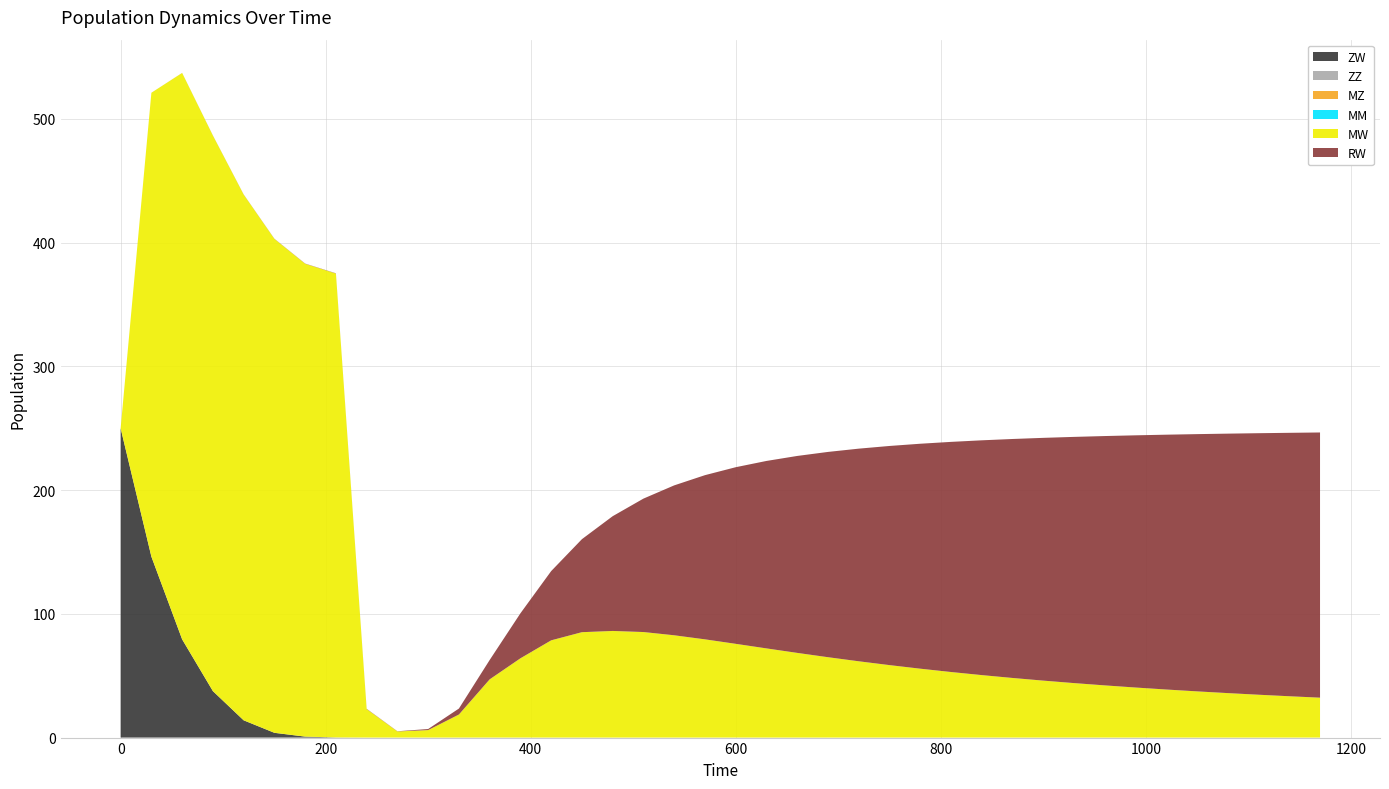

Reading left to right, list all the values displayed in this chart.

ZW: 0=250.0	30=146.3	60=79.4	90=37.6	120=14.0	150=3.9	180=0.8	210=0.1	240=0.0	270=0.0	300=0.0	330=0.0	360=0.0	390=0.0	420=0.0	450=0.0	480=0.0	510=0.0	540=0.0	570=0.0	600=0.0	630=0.0	660=0.0	690=0.0	720=0.0	750=0.0	780=0.0	810=0.0	840=0.0	870=0.0	900=0.0	930=0.0	960=0.0	990=0.0	1020=0.0	1050=0.0	1080=0.0	1110=0.0	1140=0.0	1170=0.0
MW: 0=0.0	30=375.0	60=457.8	90=449.1	120=425.0	150=399.2	180=382.2	210=375.0	240=23.0	270=5.0	300=6.1	330=18.6	360=47.1	390=64.1	420=78.6	450=85.2	480=86.2	510=85.3	540=82.7	570=79.4	600=75.8	630=72.1	660=68.5	690=65.0	720=61.7	750=58.6	780=55.7	810=53.0	840=50.5	870=48.2	900=46.0	930=44.0	960=42.2	990=40.5	1020=38.9	1050=37.4	1080=36.0	1110=34.6	1140=33.4	1170=32.3
RW: 0=0.0	30=0.0	60=0.0	90=0.1	120=0.1	150=0.1	180=0.2	210=0.2	240=0.2	270=0.2	300=0.9	330=4.8	360=15.6	390=36.4	420=56.0	450=75.2	480=92.8	510=107.9	540=121.2	570=132.7	600=142.8	630=151.5	660=159.2	690=165.9	720=171.9	750=177.1	780=181.8	810=186.0	840=189.8	870=193.2	900=196.2	930=199.0	960=201.5	990=203.9	1020=206.0	1050=207.9	1080=209.7	1110=211.4	1140=212.9	1170=214.4
ZZ: 0=0.0	30=0.0	60=0.0	90=0.0	120=0.0	150=0.0	180=0.0	210=0.0	240=0.0	270=0.0	300=0.0	330=0.0	360=0.0	390=0.0	420=0.0	450=0.0	480=0.0	510=0.0	540=0.0	570=0.0	600=0.0	630=0.0	660=0.0	690=0.0	720=0.0	750=0.0	780=0.0	810=0.0	840=0.0	870=0.0	900=0.0	930=0.0	960=0.0	990=0.0	1020=0.0	1050=0.0	1080=0.0	1110=0.0	1140=0.0	1170=0.0
MZ: 0=0.0	30=0.0	60=0.0	90=0.0	120=0.0	150=0.0	180=0.0	210=0.0	240=0.0	270=0.0	300=0.0	330=0.0	360=0.0	390=0.0	420=0.0	450=0.0	480=0.0	510=0.0	540=0.0	570=0.0	600=0.0	630=0.0	660=0.0	690=0.0	720=0.0	750=0.0	780=0.0	810=0.0	840=0.0	870=0.0	900=0.0	930=0.0	960=0.0	990=0.0	1020=0.0	1050=0.0	1080=0.0	1110=0.0	1140=0.0	1170=0.0
MM: 0=0.0	30=0.0	60=0.0	90=0.0	120=0.0	150=0.0	180=0.0	210=0.0	240=0.0	270=0.0	300=0.0	330=0.0	360=0.0	390=0.0	420=0.0	450=0.0	480=0.0	510=0.0	540=0.0	570=0.0	600=0.0	630=0.0	660=0.0	690=0.0	720=0.0	750=0.0	780=0.0	810=0.0	840=0.0	870=0.0	900=0.0	930=0.0	960=0.0	990=0.0	1020=0.0	1050=0.0	1080=0.0	1110=0.0	1140=0.0	1170=0.0